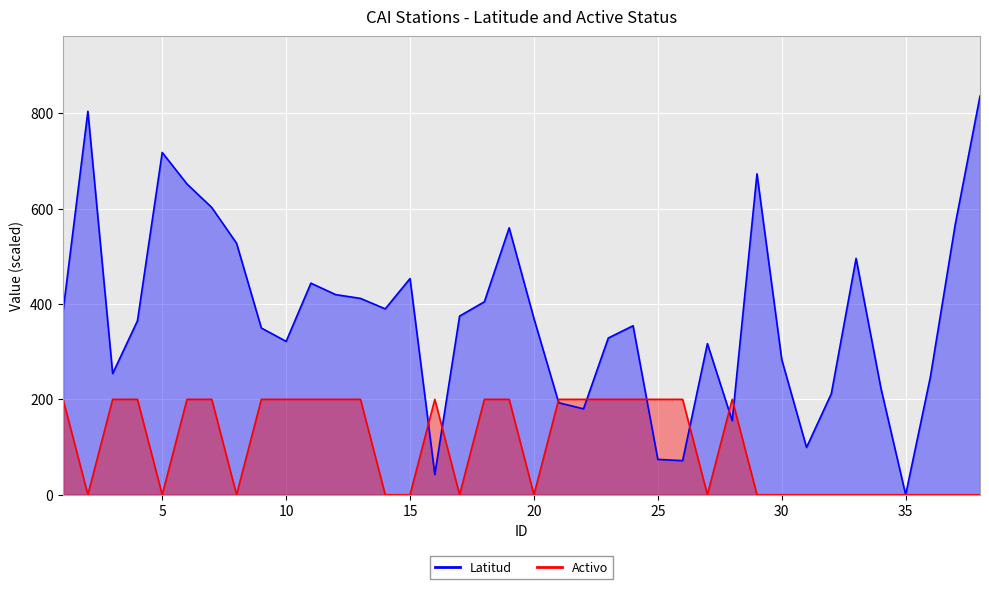

Where do Activo and Latitud first cross each other?

15 and 16